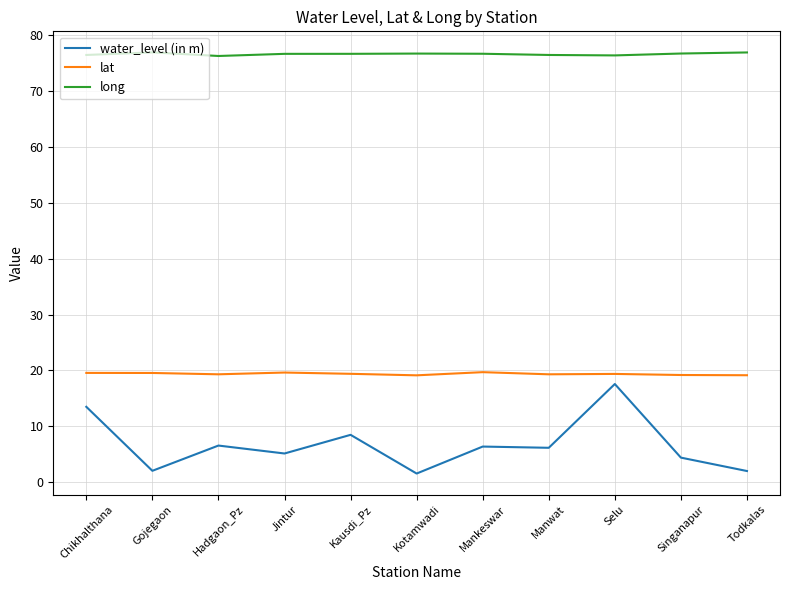

How many categories are shown in the chart?

11